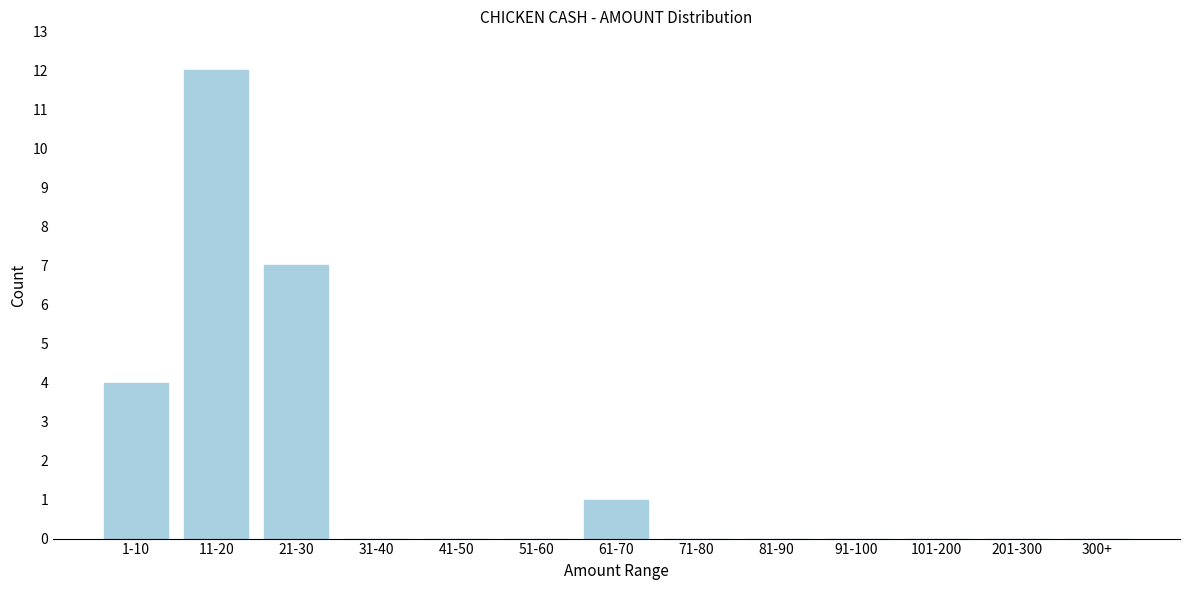

Reading right to left, extract all data points from this chart.

300+=0	201-300=0	101-200=0	91-100=0	81-90=0	71-80=0	61-70=1	51-60=0	41-50=0	31-40=0	21-30=7	11-20=12	1-10=4